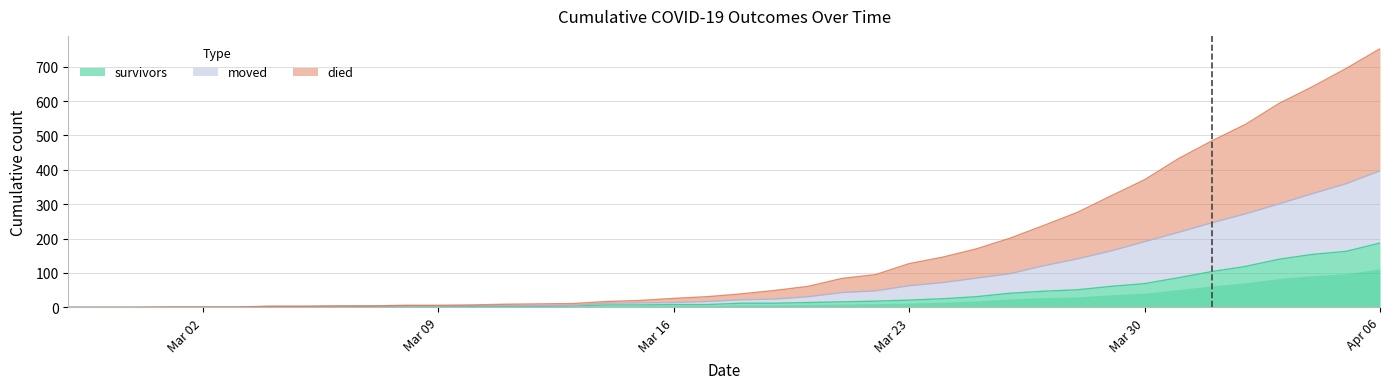

Reading left to right, extract all data points from this chart.

survivors: 0	0	0	0	0	0	2	2	2	3	3	3	3	3	3	4	7	7	8	8	12	12	14	16	18	21	25	31	41	47	51	61	69	86	104	119	140	154	163	187
died: 0	0	0	1	1	1	3	3	4	4	6	6	7	9	10	11	17	20	26	31	39	49	61	84	95	127	146	170	201	238	276	324	371	432	484	532	593	642	695	752
moved: 0	0	0	1	1	1	3	3	4	4	4	4	5	5	5	6	12	13	14	17	22	24	31	43	48	63	72	85	98	121	141	164	191	218	246	272	301	331	360	397